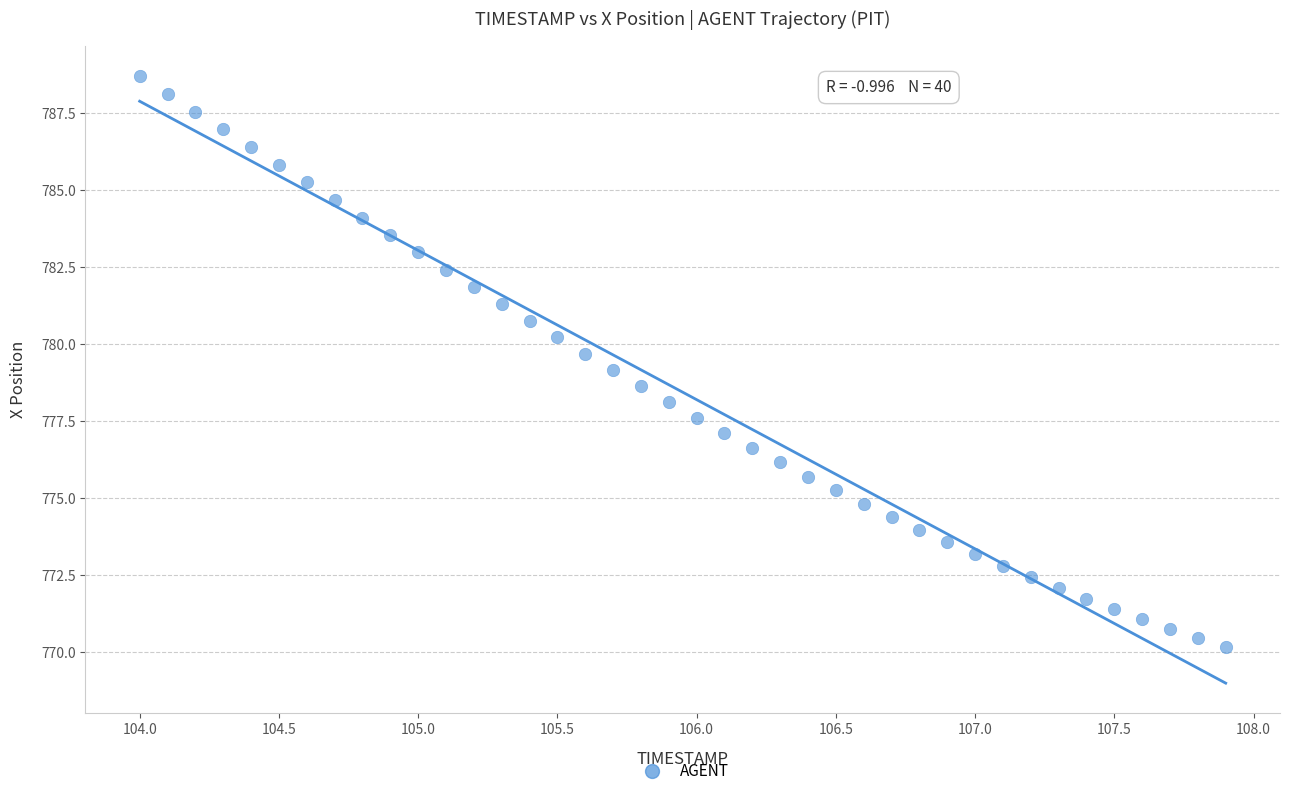

What is the range of Y values (max minus min)?

18.5